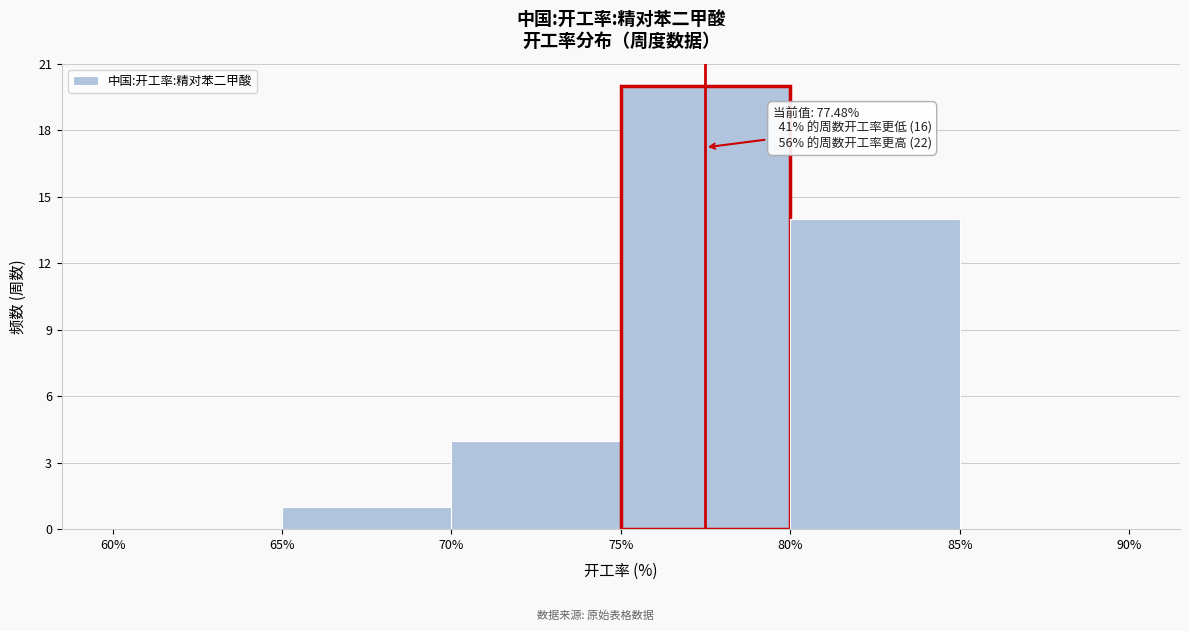

Which range on the x-axis has the tallest bar?

75% to 80%